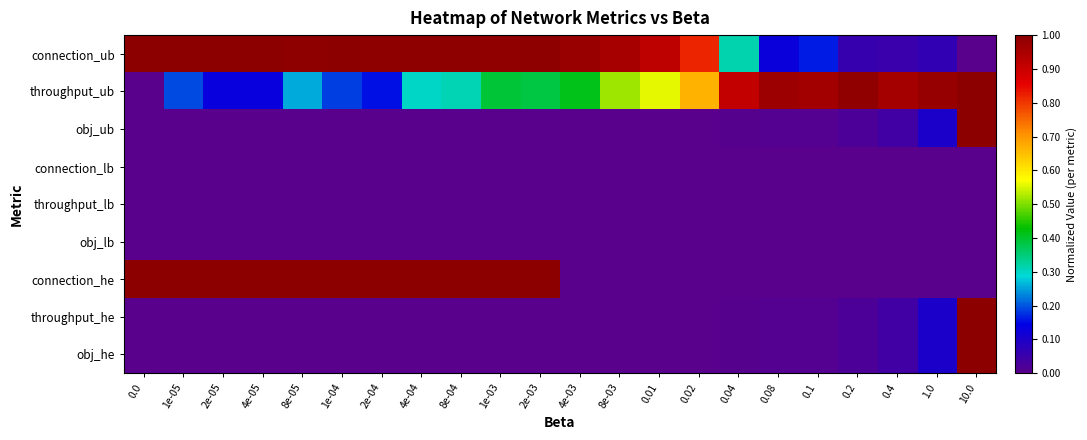

What is the greatest value displayed?

1.0